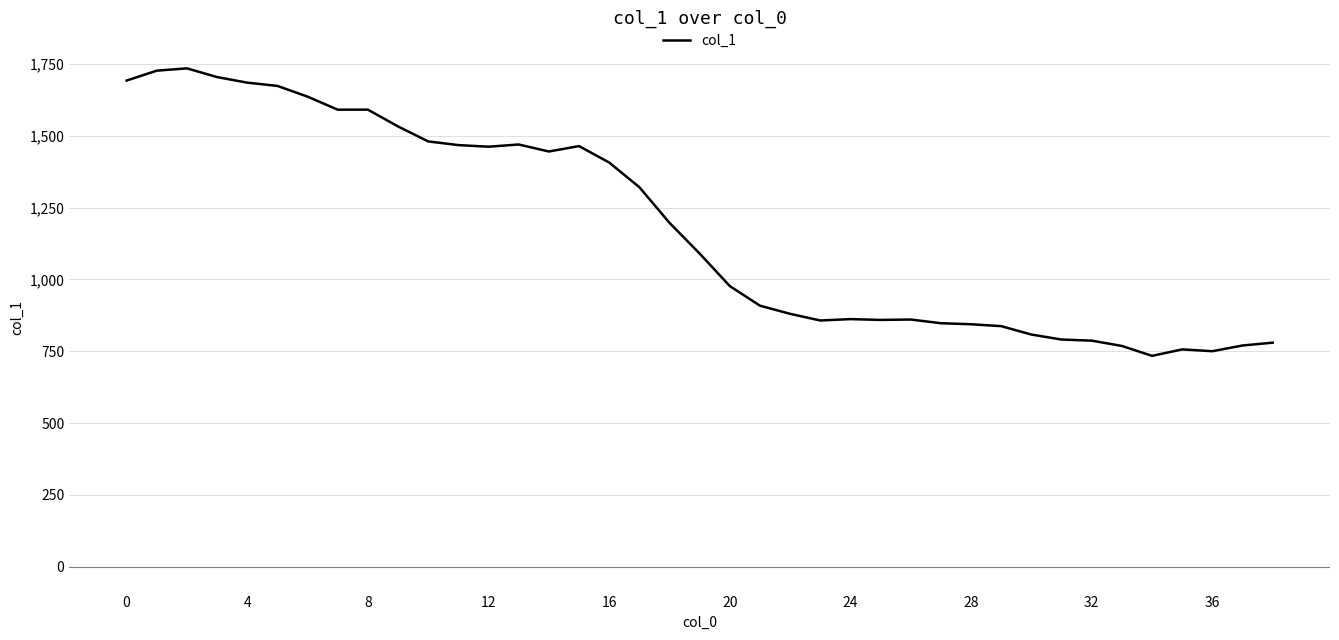

What is the difference between the maximum and minimum values?

1001.0